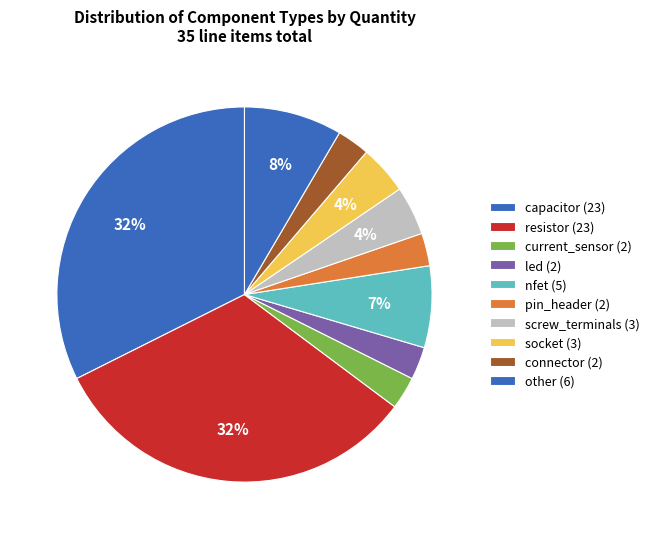

Which category has the biggest portion of the pie?

capacitor